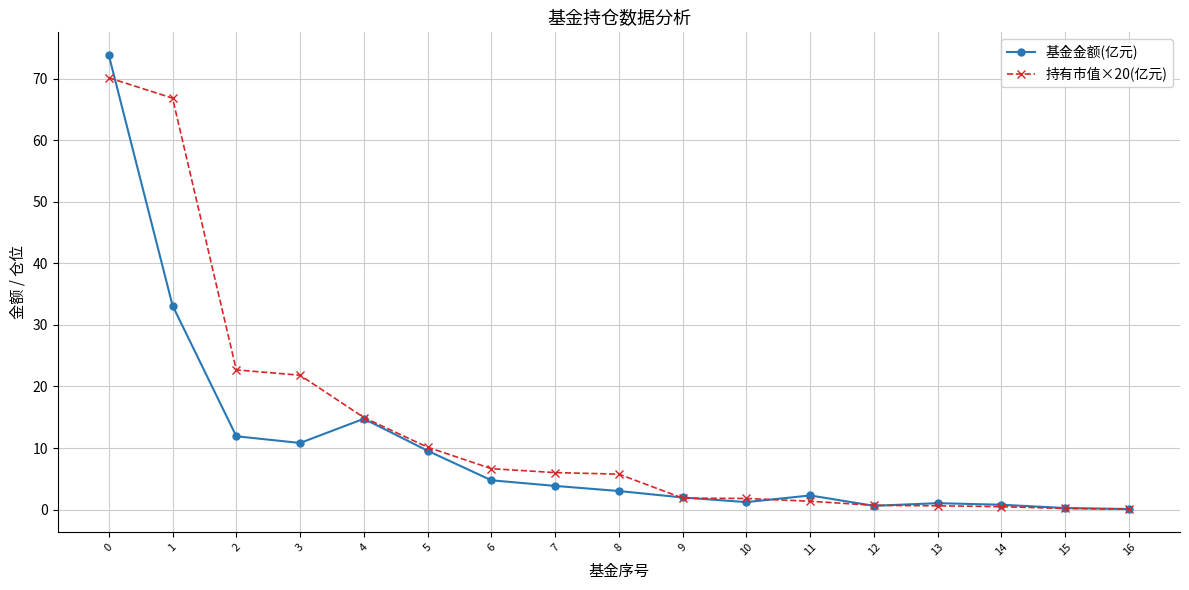

What is the difference between the highest and lowest values at 4?

0.2